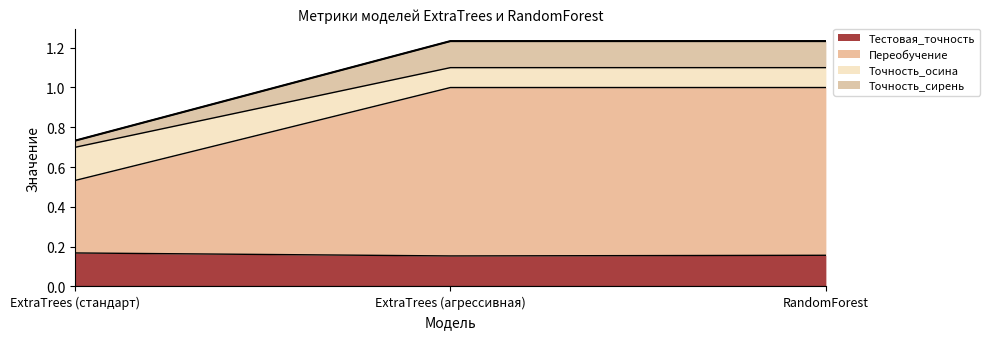

Between RandomForest and ExtraTrees (стандарт), which is larger?

ExtraTrees (стандарт)